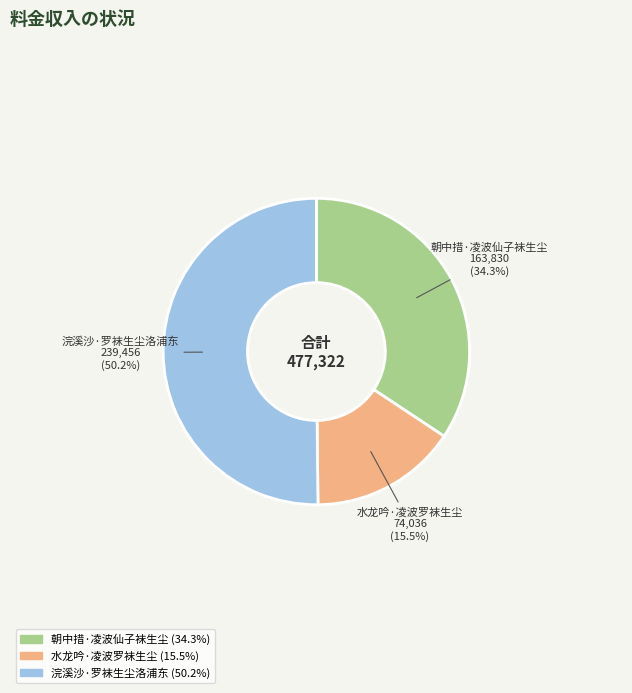

What is the majority slice?

浣溪沙·罗袜生尘洛浦东